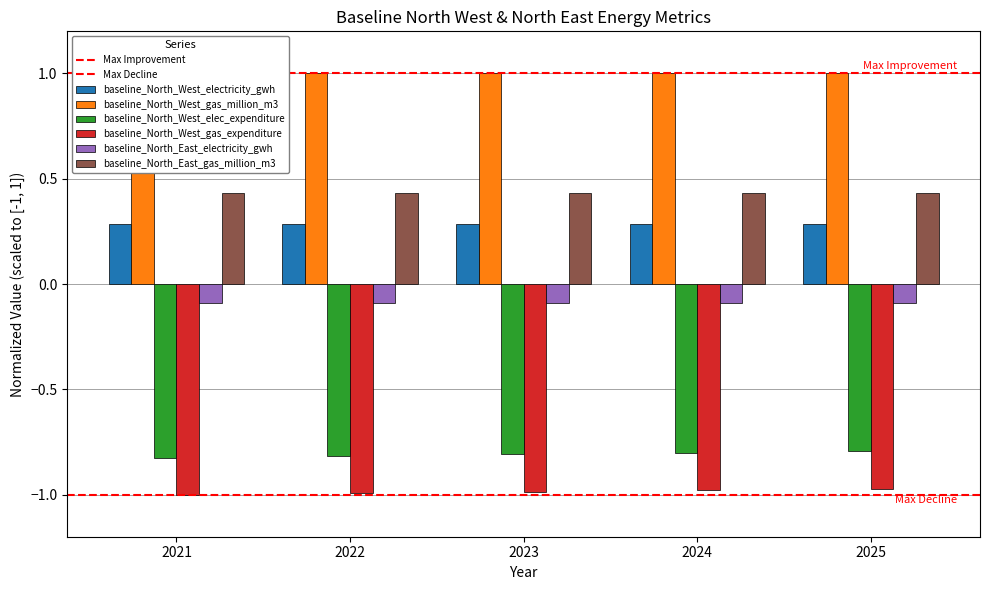

What is the value of the baseline_North_West_gas_million_m3 bar at the 3rd from the left?

1.0